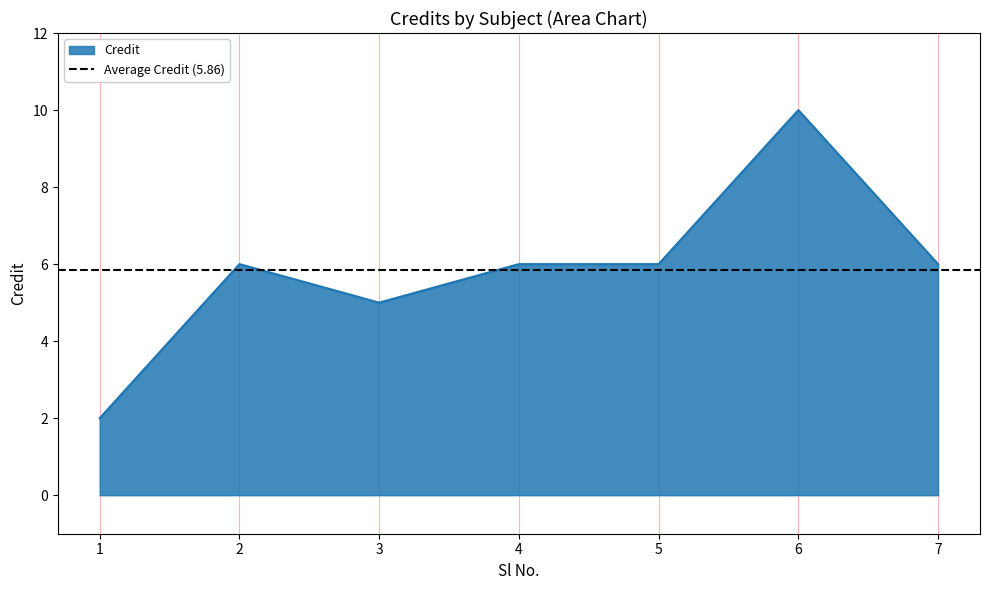

What is the smallest value displayed?

2